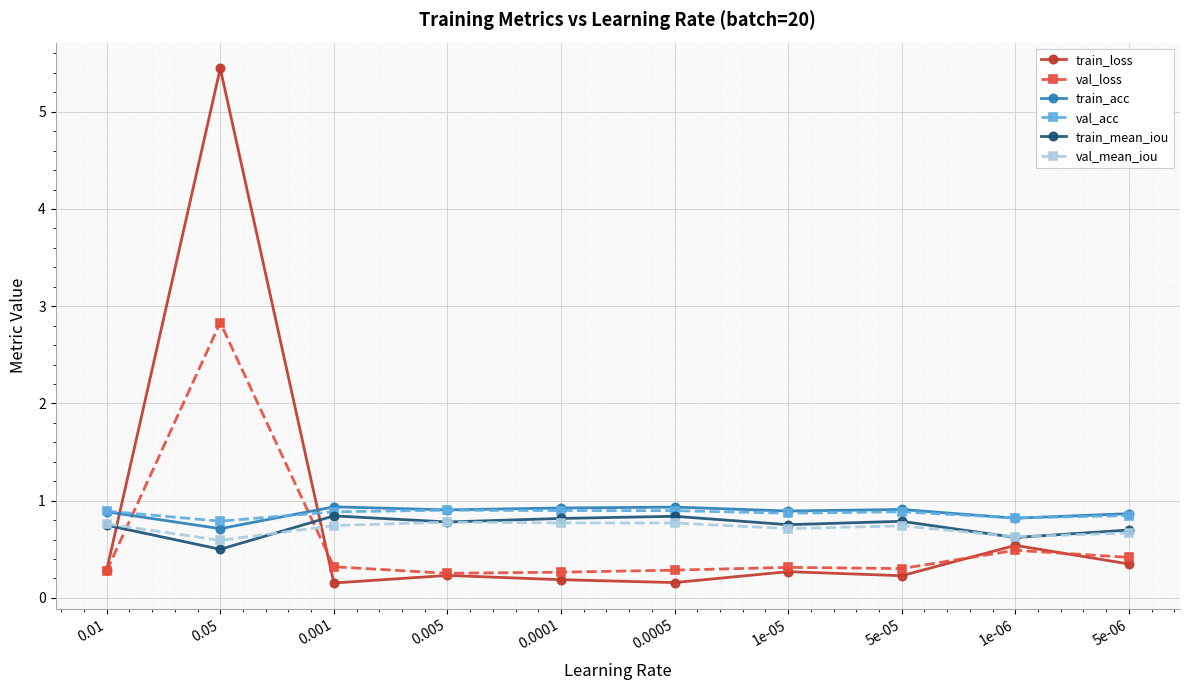

What is the sum of the val_mean_iou values at 0.05 and 0.0005?

1.4